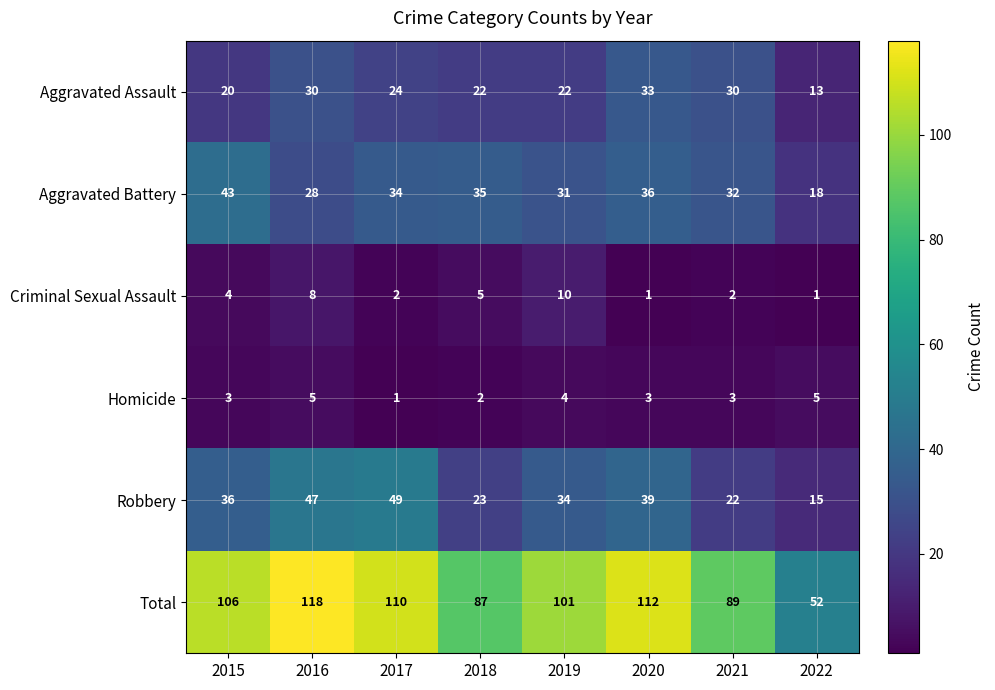

What is the average value of the Aggravated Assault series?

24